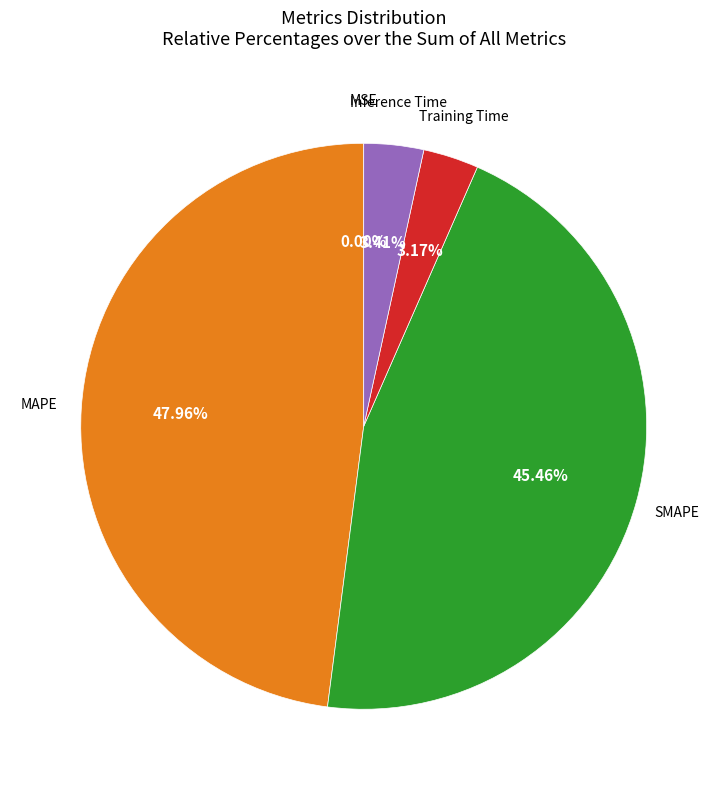

To the nearest percent, what is the average slice percentage?

20%